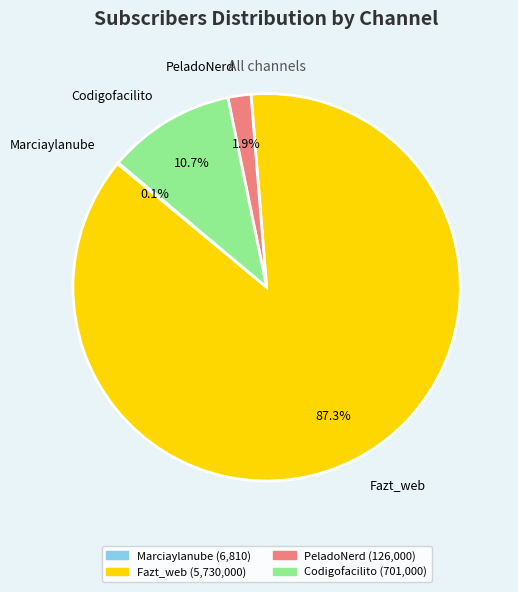

What percentage is NOT represented by Codigofacilito?

89.3%